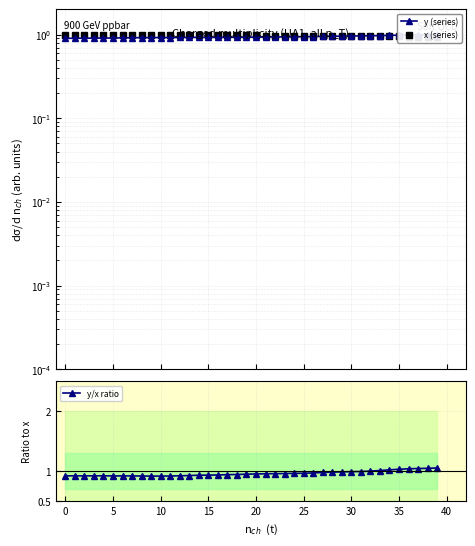

After their last crossing, which series has the higher values: x (series) or y (series)?

y (series)